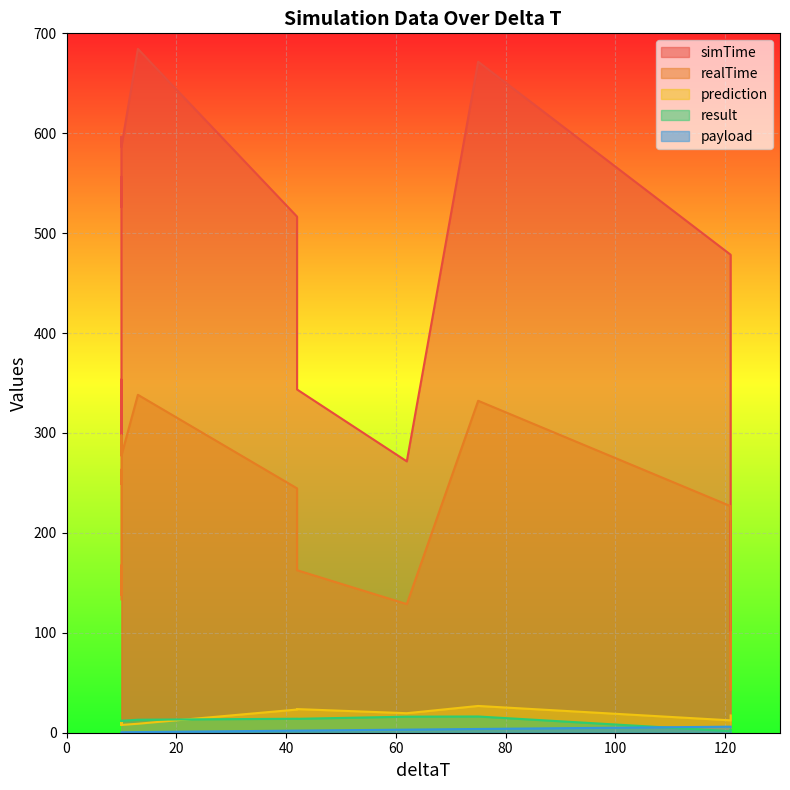

What is the approximate value of simTime at 11?

536.4